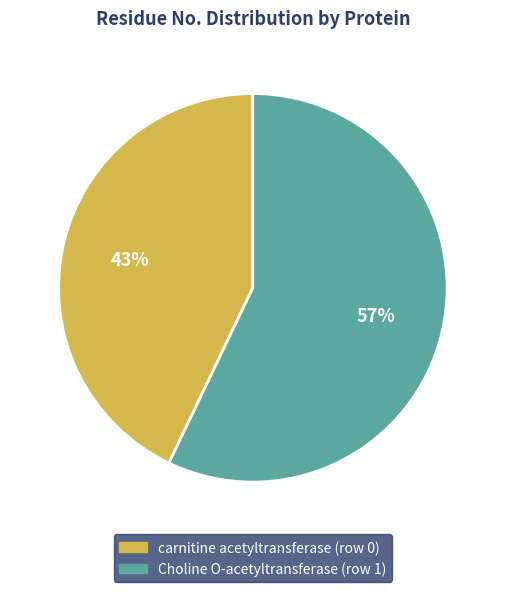

How many segments does this pie chart have?

2